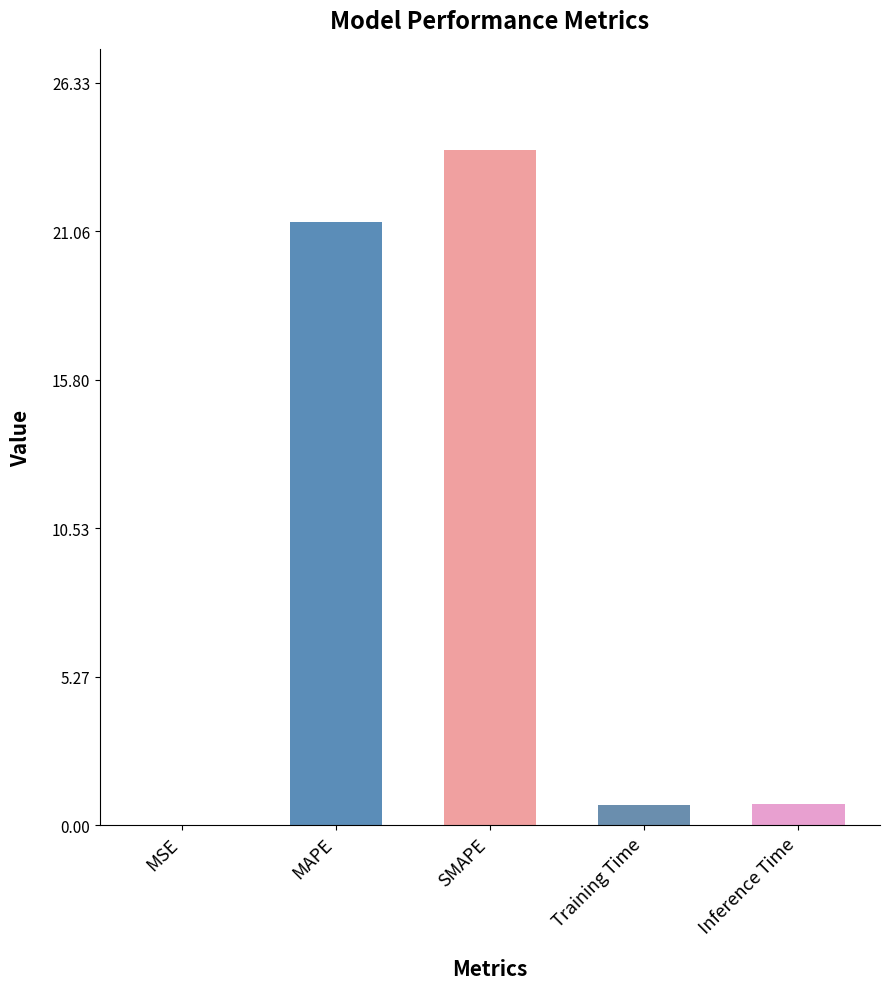

At which category does the chart reach its peak across all series?

SMAPE